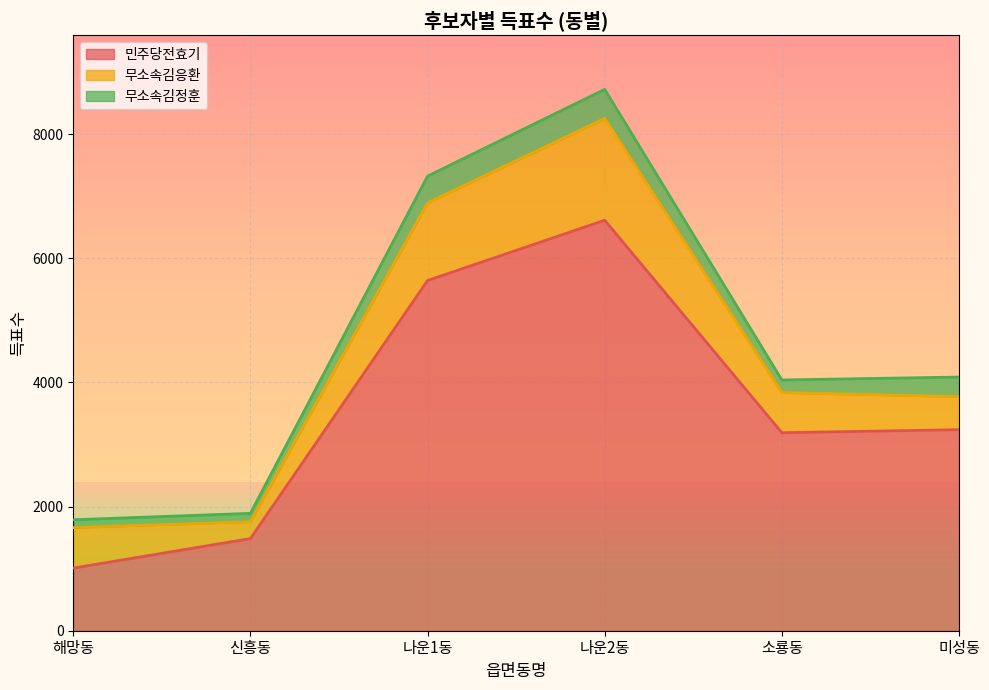

Reading left to right, list all the values displayed in this chart.

민주당전효기: 1009	1484	5642	6613	3190	3239
무소속김응환: 652	272	1252	1640	647	532
무소속김정훈: 127	135	430	469	203	316